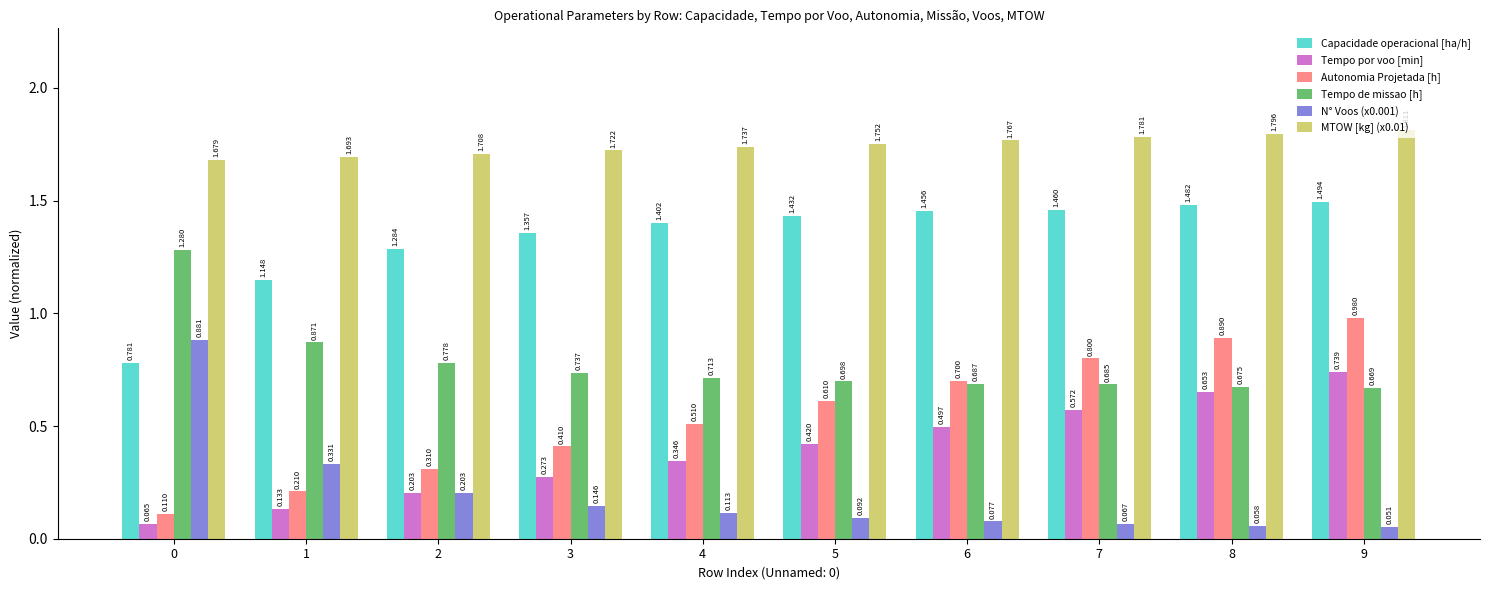

The Capacidade operacional [ha/h] series shows 1.4 at 3. True or false?

True